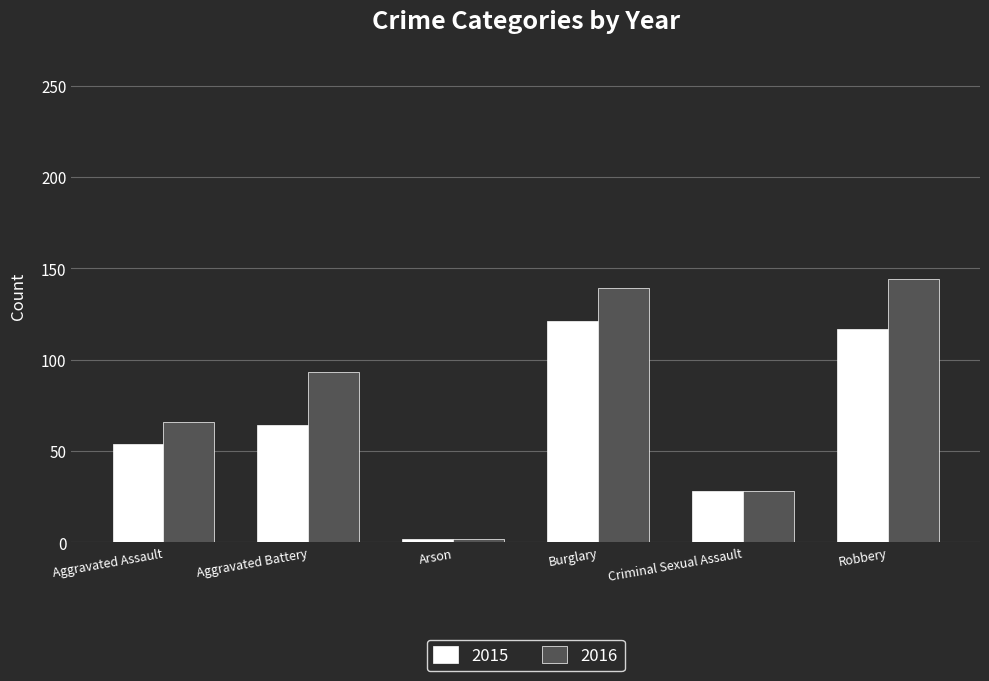

Reading right to left, extract all data points from this chart.

2015: 117	28	121	2	64	54
2016: 144	28	139	2	93	66